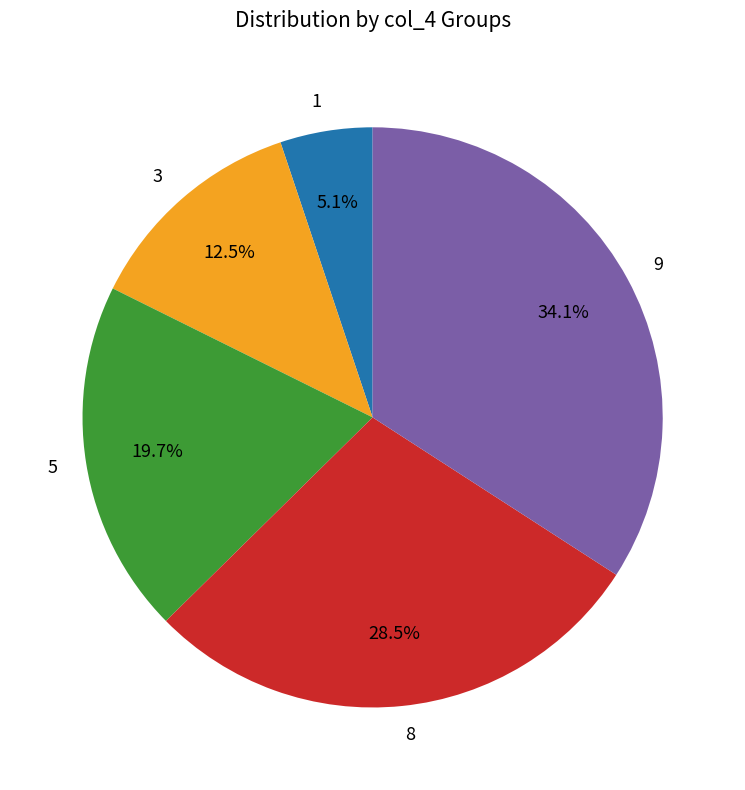

What is the total percentage of 8 and 1?

33.6%